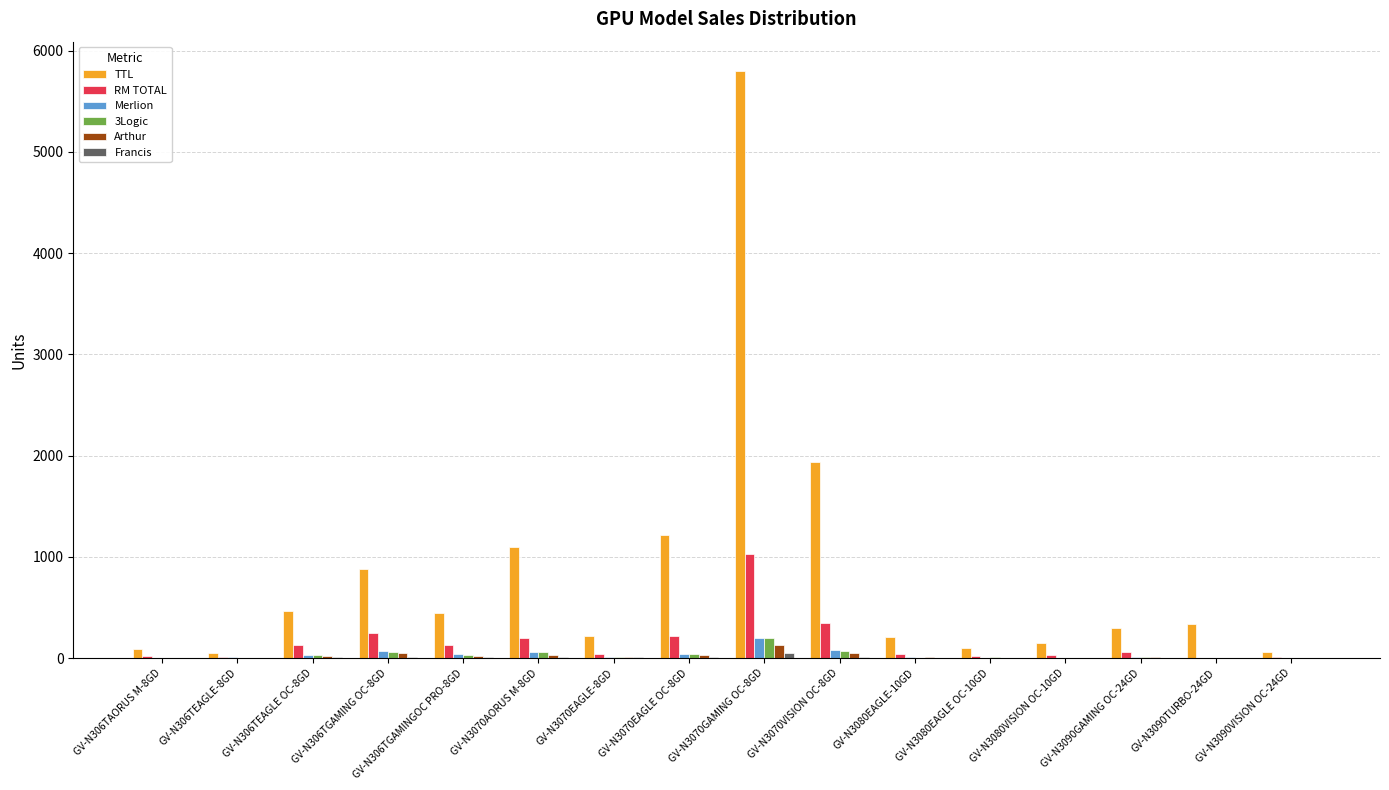

Which series changed the most between GV-N3070AORUS M-8GD and GV-N3090TURBO-24GD?

TTL